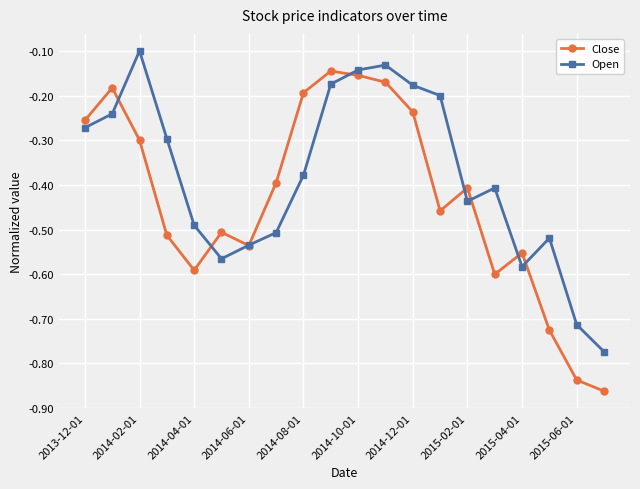

Which series has the largest total across all categories?

Open